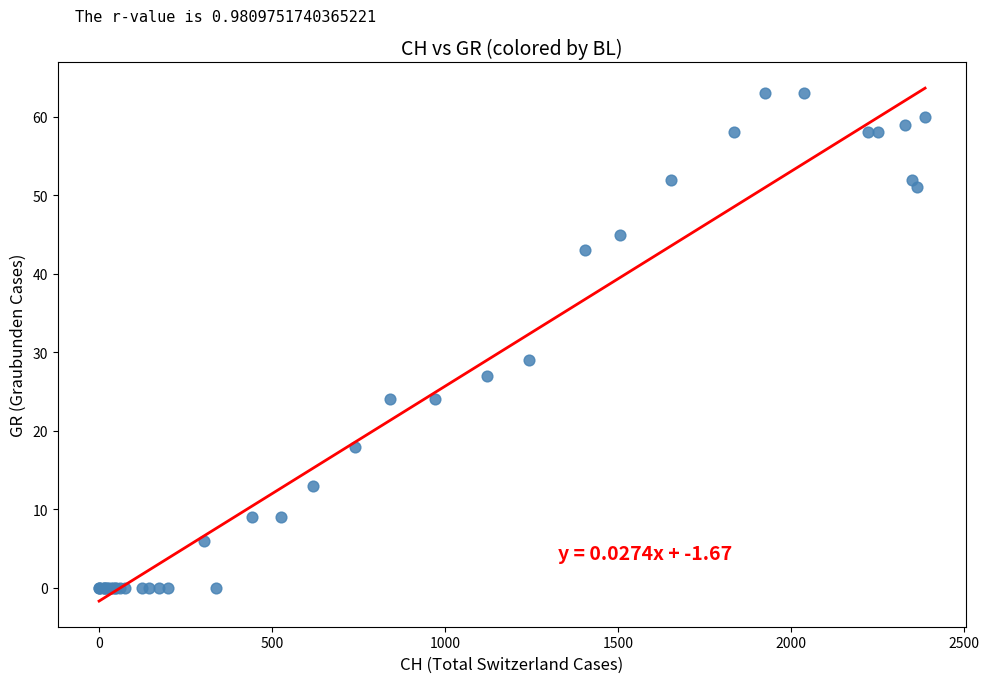

What Y value in the scatter plot is closest to 31?

29